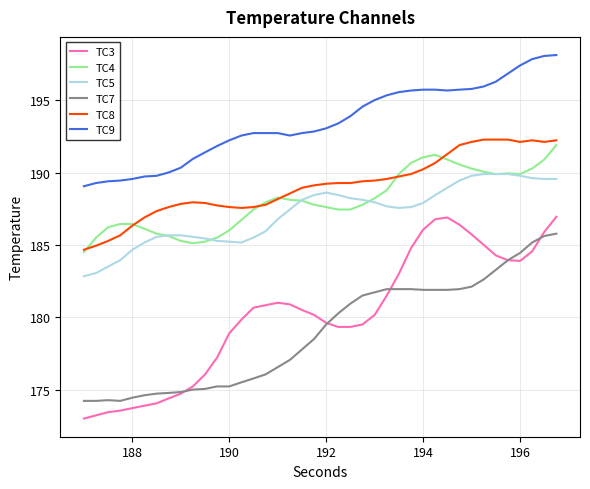

Which series has the largest range (max minus min)?

TC3